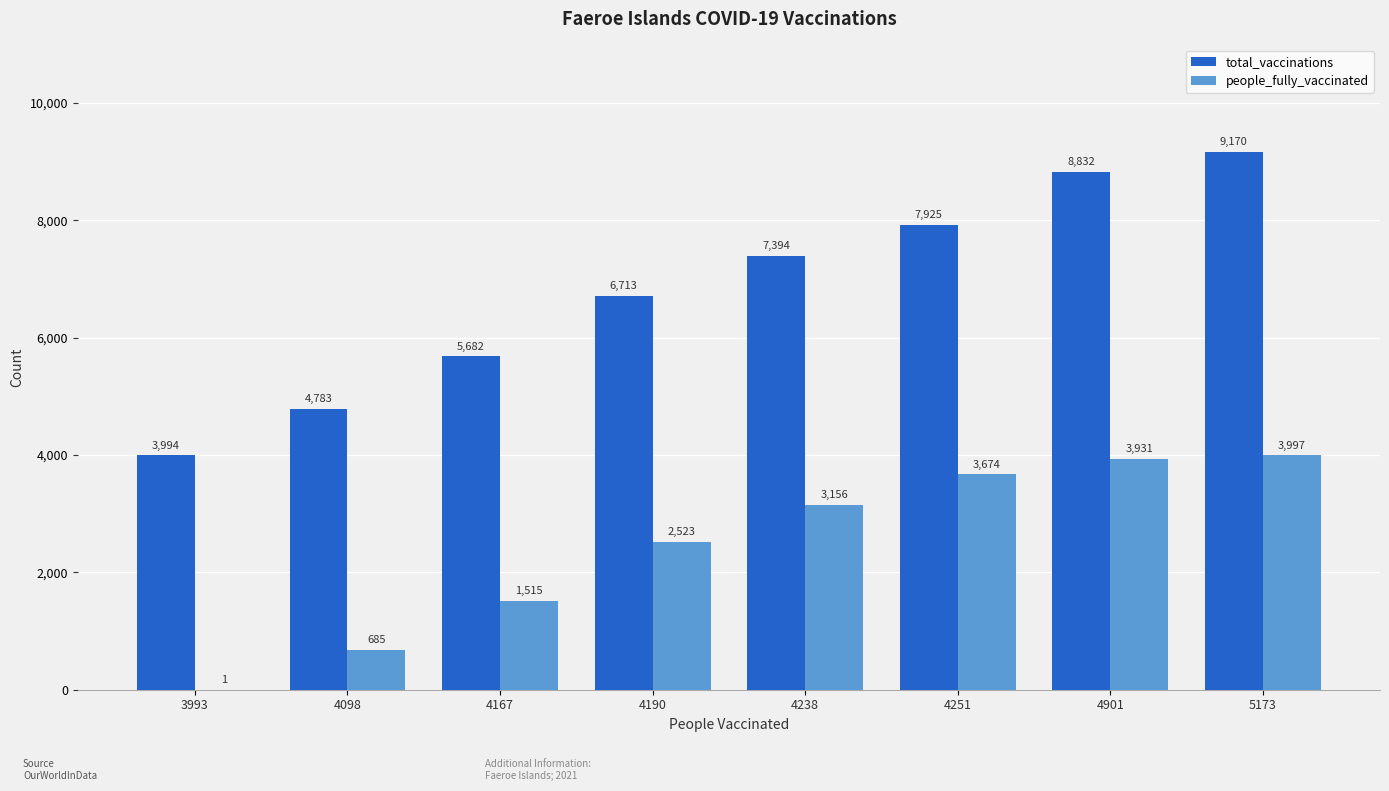

How many data points does each series have?

8